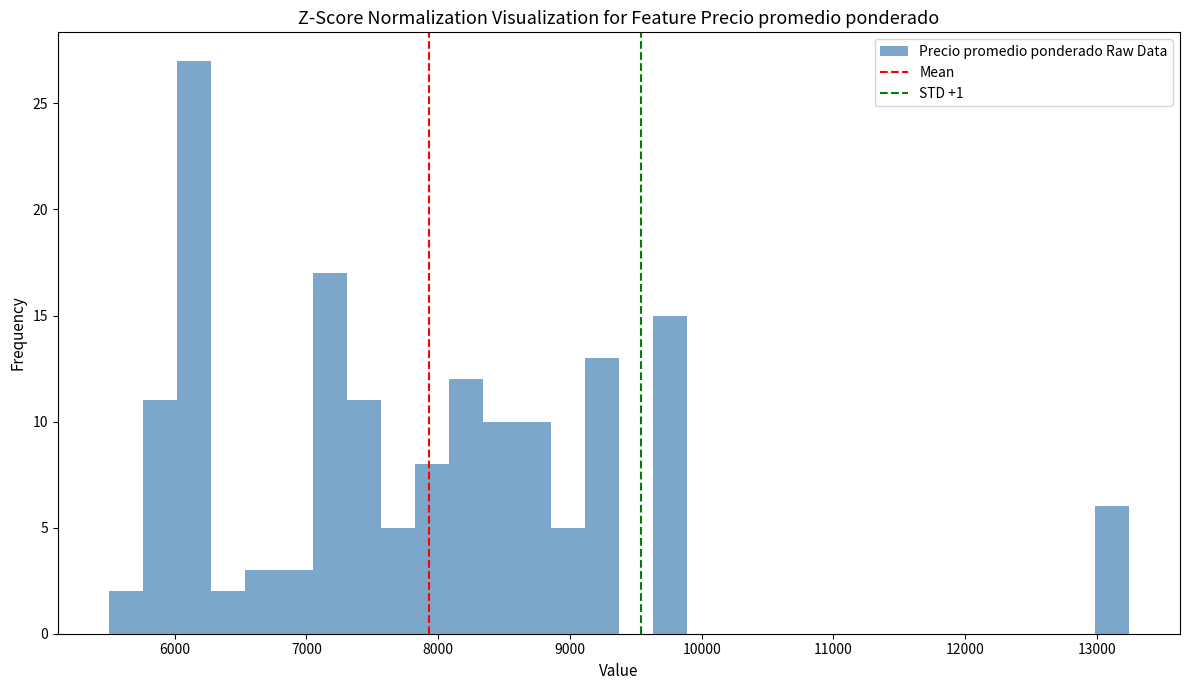

Around what value on the x-axis is the tallest bar? Give the approximate position of its centre, as read against the axis.

6100